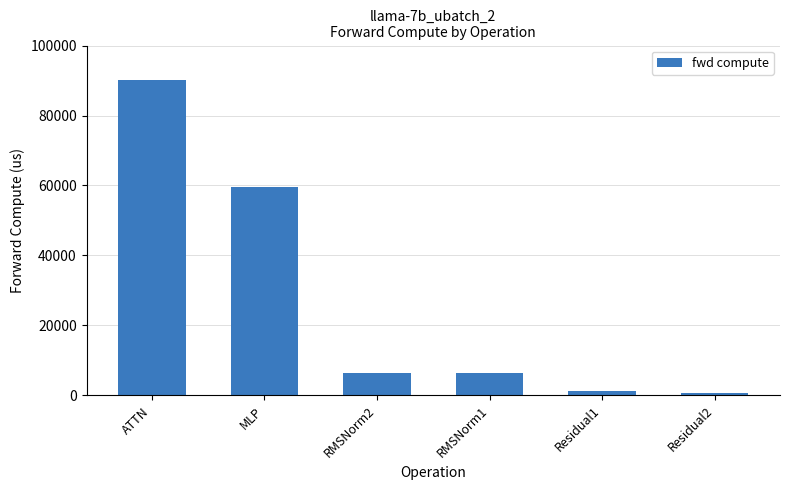

The chart shows a value of 120084.6 at ATTN. True or false?

False